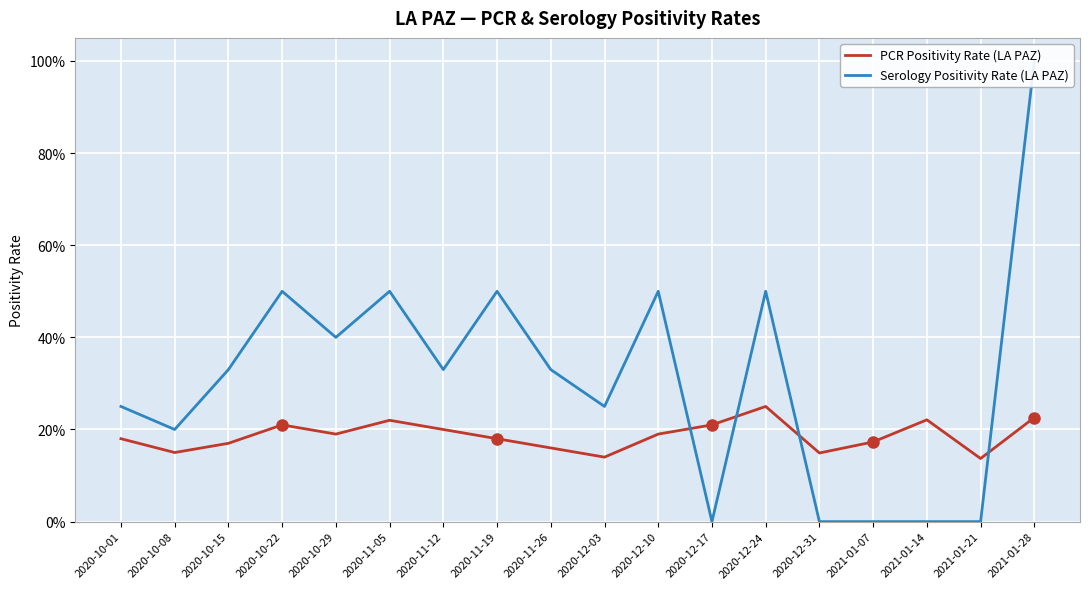

Between which two adjacent categories do Serology Positivity Rate (LA PAZ) and PCR Positivity Rate (LA PAZ) first intersect?

2020-12-10 and 2020-12-17